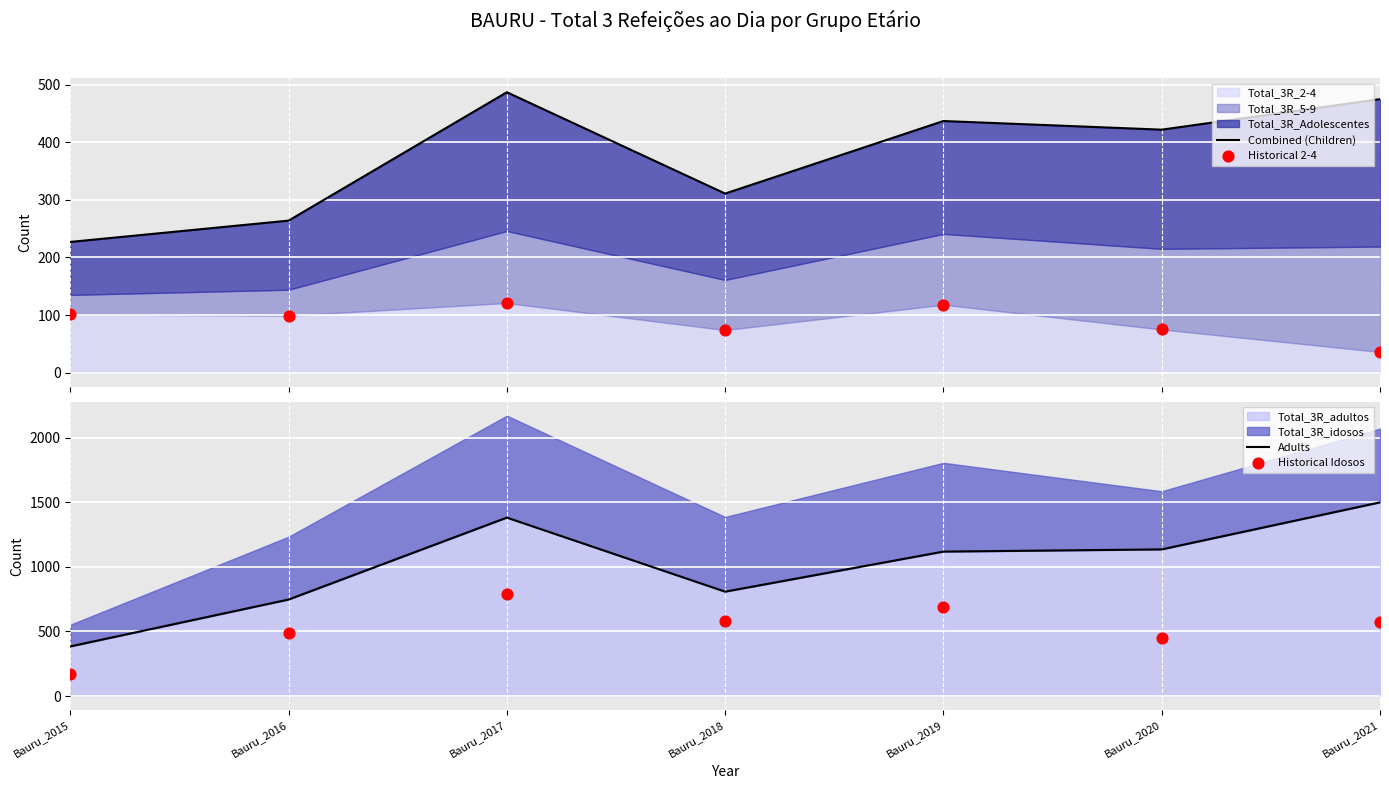

Which series has the widest spread of Y values?

Adults